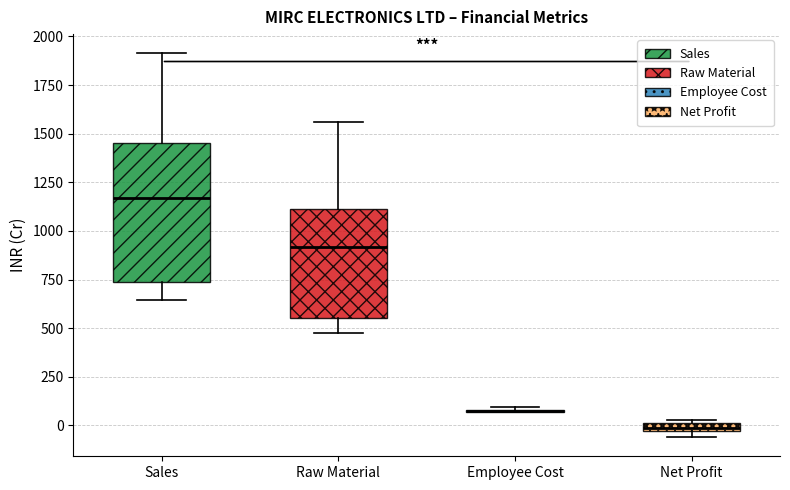

Comparing the boxes themselves (not the whiskers), which one is the tallest?

Sales